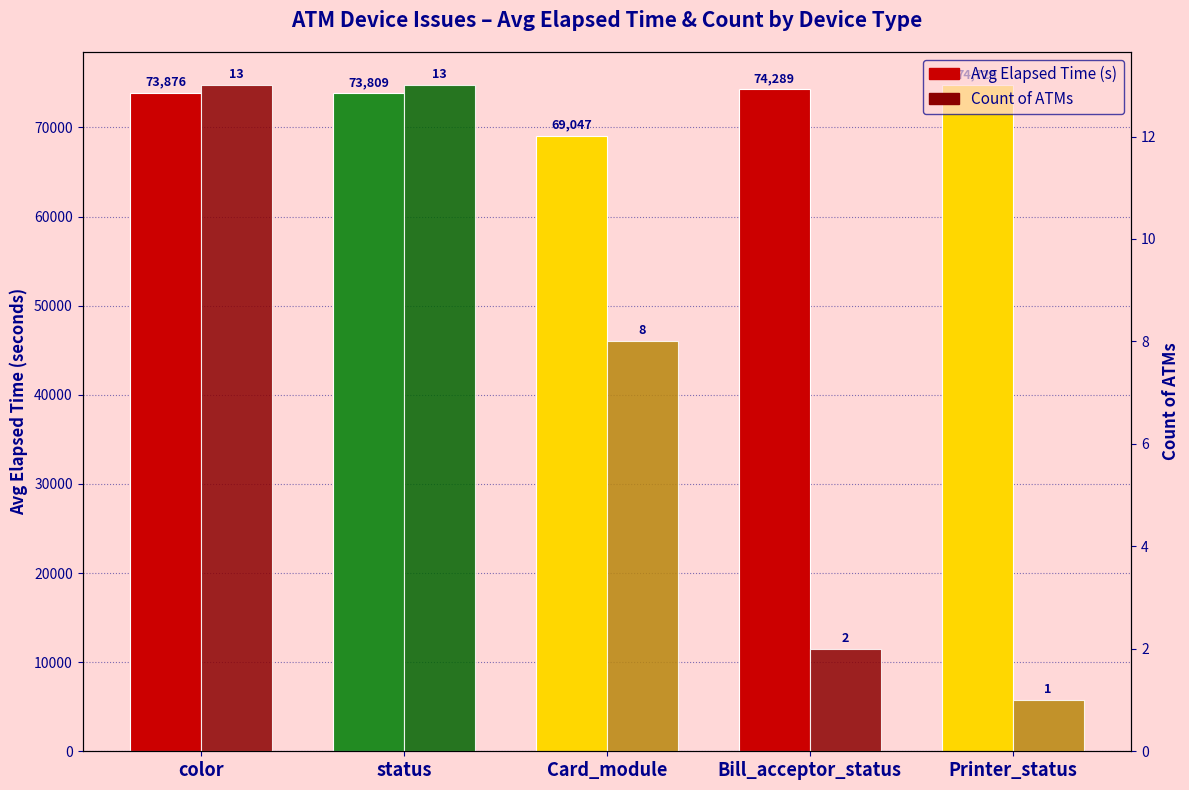

At which label does Count of ATMs reach its minimum?

Printer_status